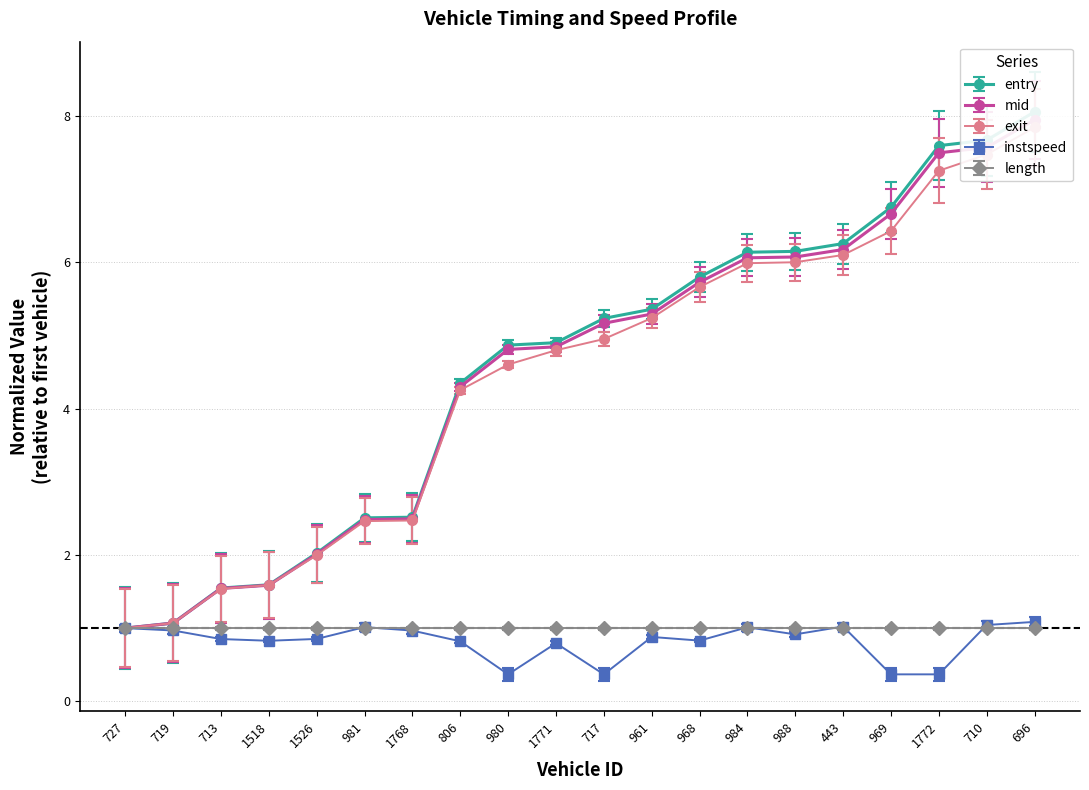

True or false: mid and instspeed cross at least once.

False